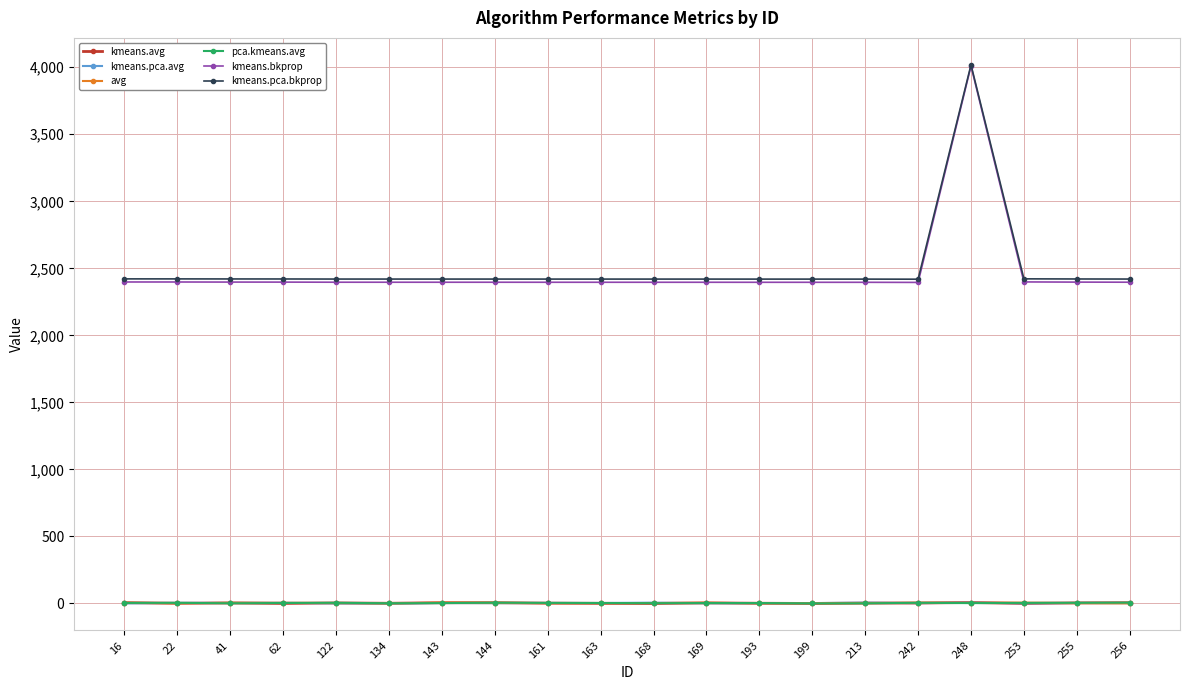

True or false: kmeans.pca.avg has more than 1 points higher than both neighbors.

True